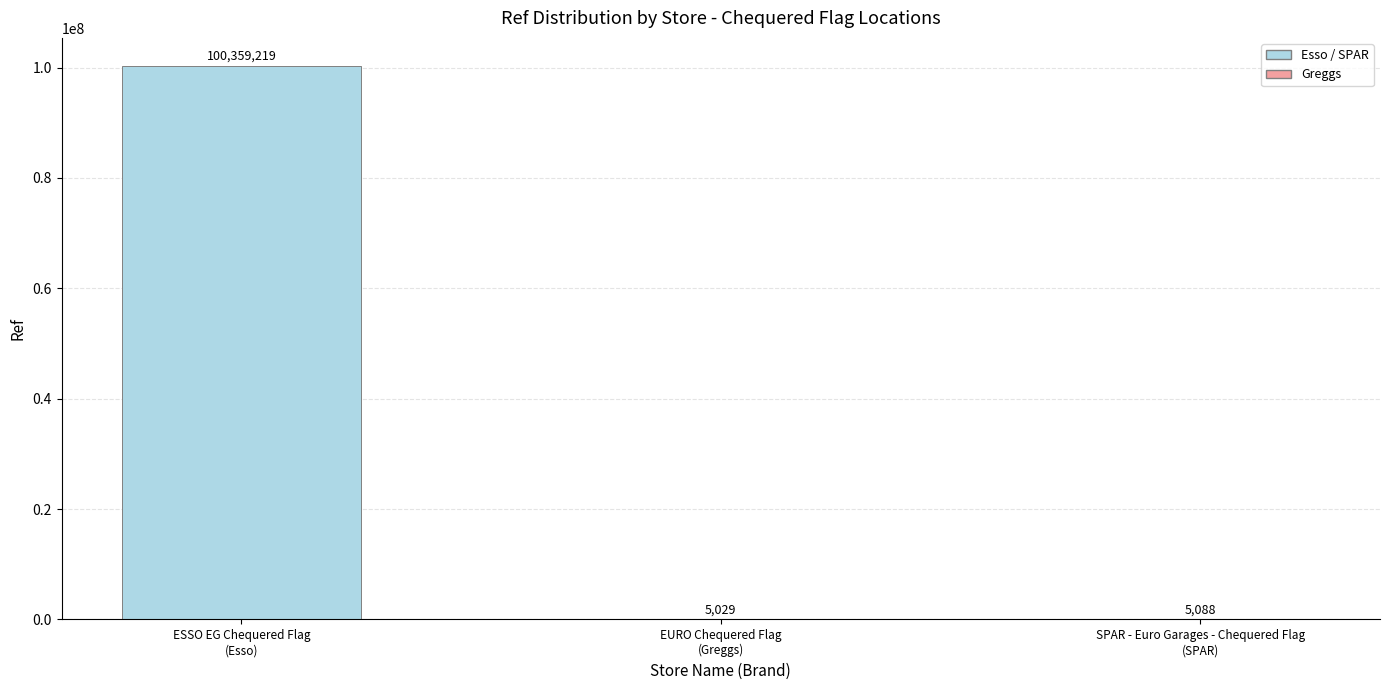

What is the average value?

33456445